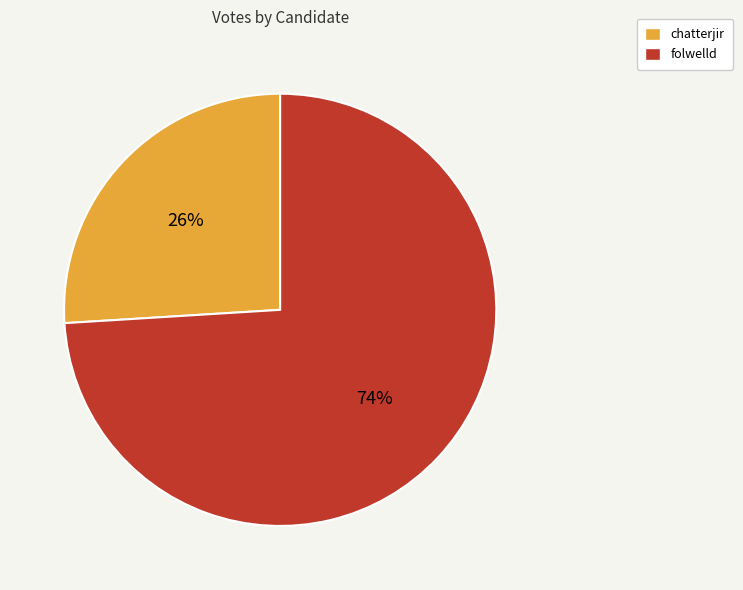

How many segments does this pie chart have?

2